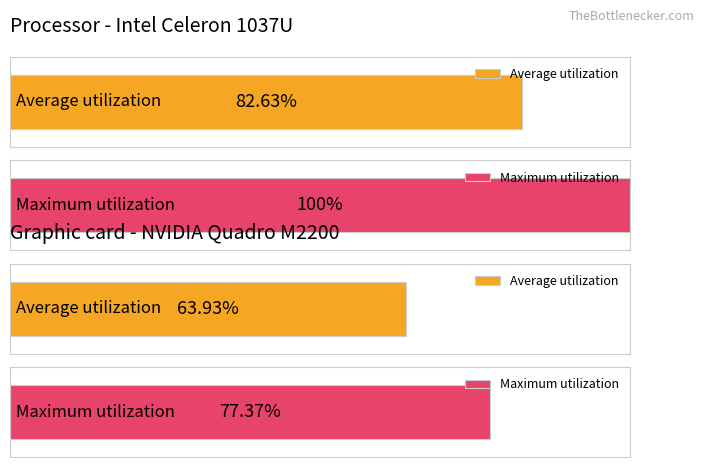

Does the chart contain any negative values?

No